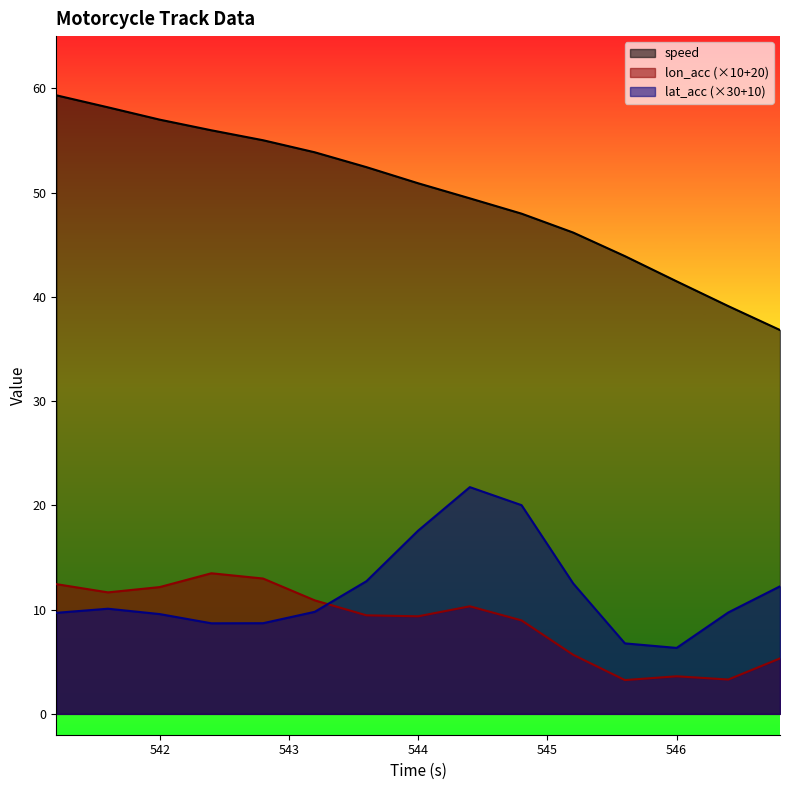

In lat_acc, how many points are higher than both neighbors (excluding endpoints)?

2